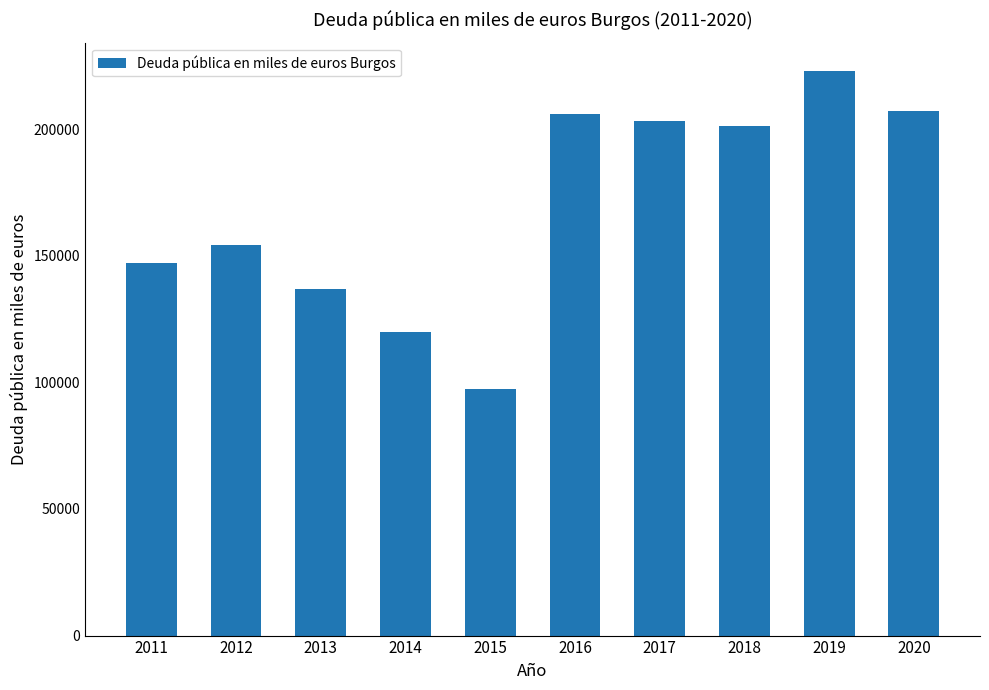

The value at 2015 is 97506.0. True or false?

True